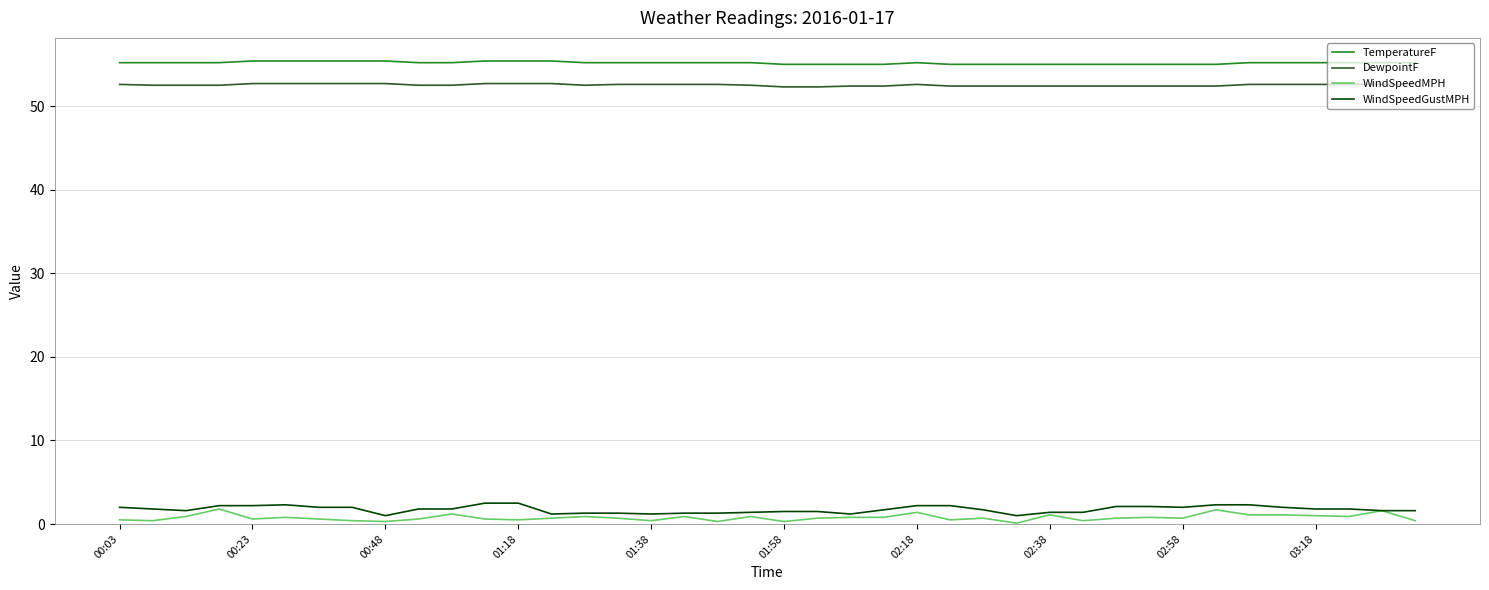

Rank the series by their maximum value, from lowest to highest.

WindSpeedMPH, WindSpeedGustMPH, DewpointF, TemperatureF